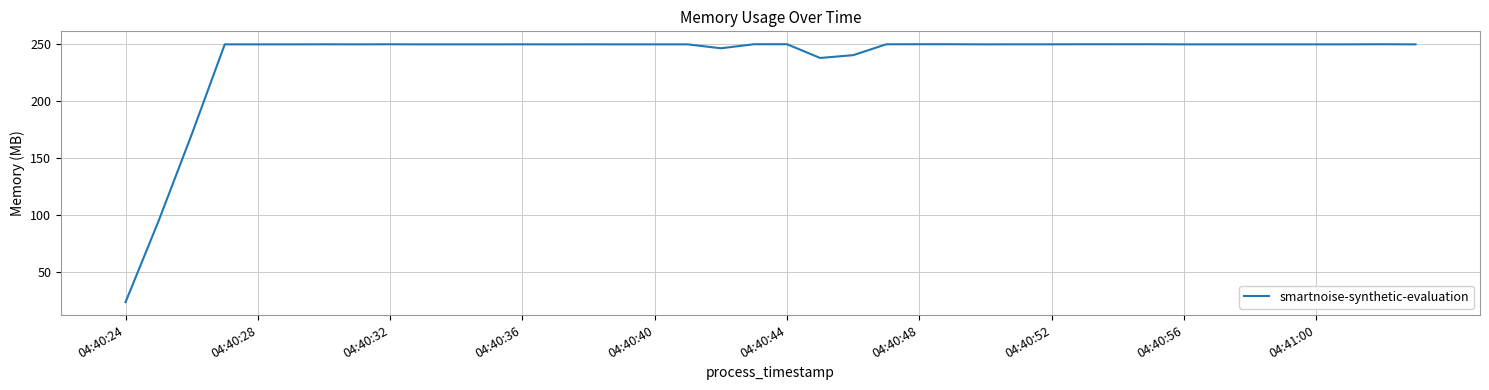

What is the difference between the maximum and minimum values?

226.7